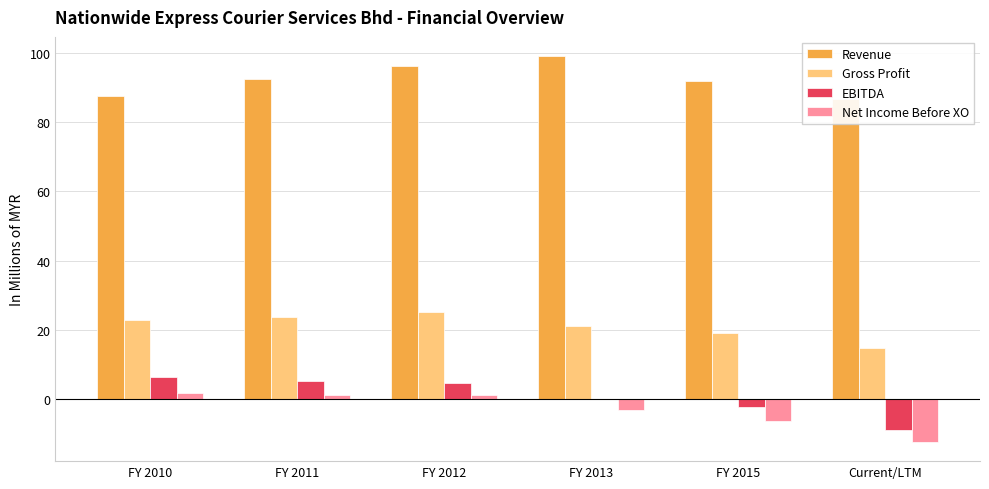

What is the value of the Revenue bar at the 1st from the left?

87.5